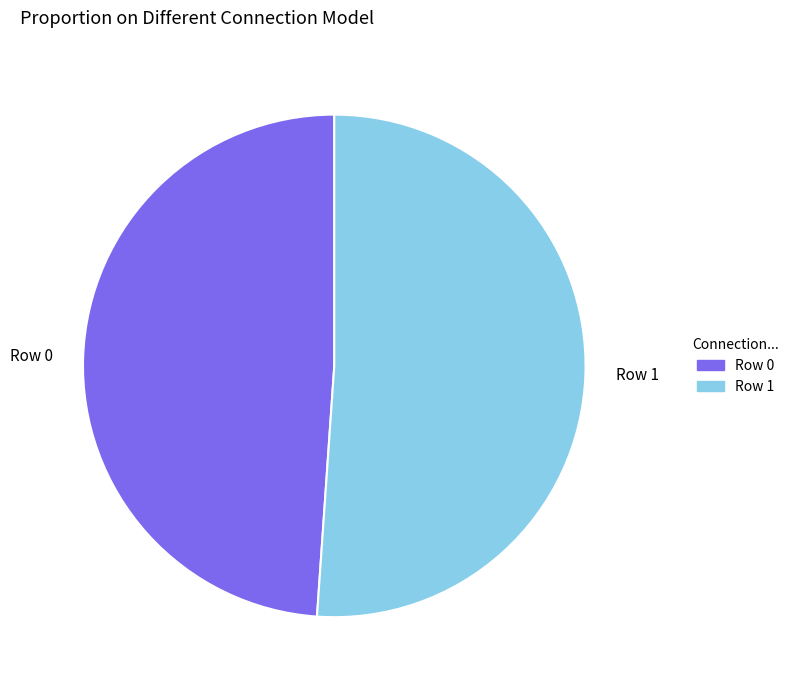

How many segments does this pie chart have?

2